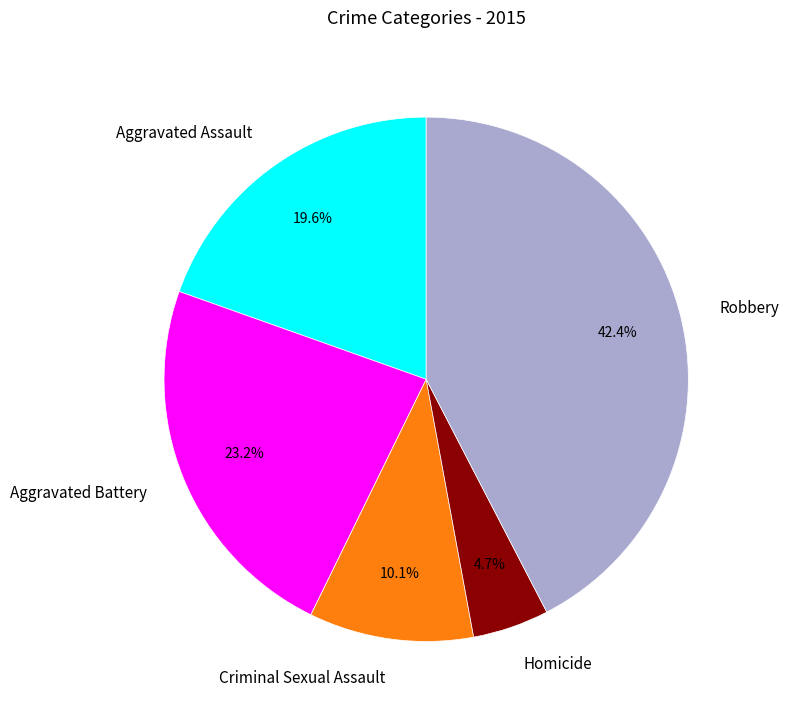

Does any single category account for the majority?

No